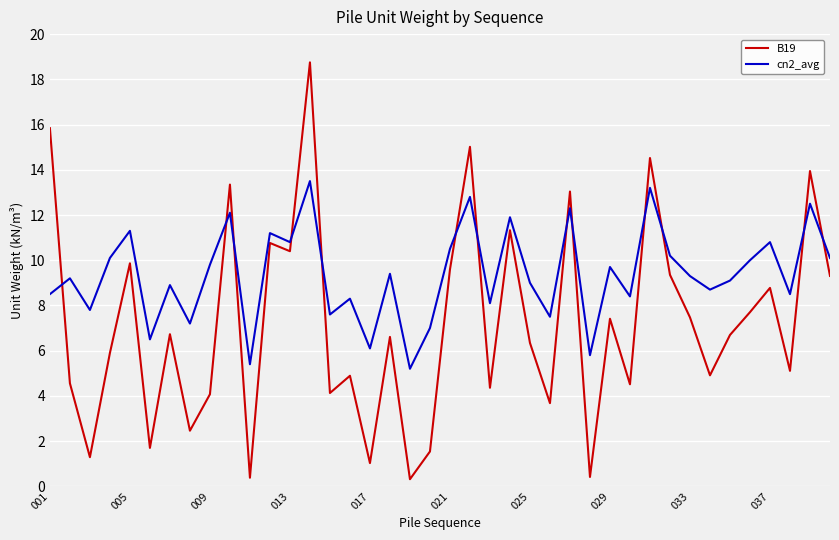

List the series in order of their overall mean, highest first.

cn2_avg, B19